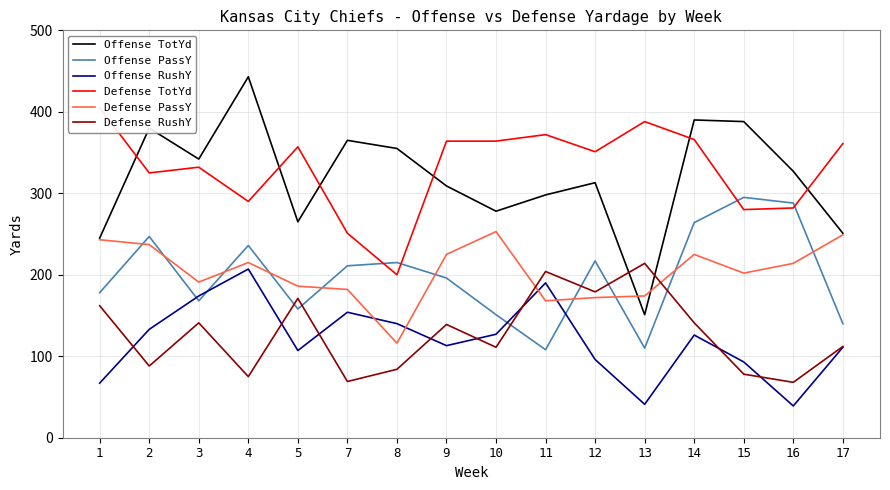

What is the value of the Offense TotYd point at the 10th from the left?

298